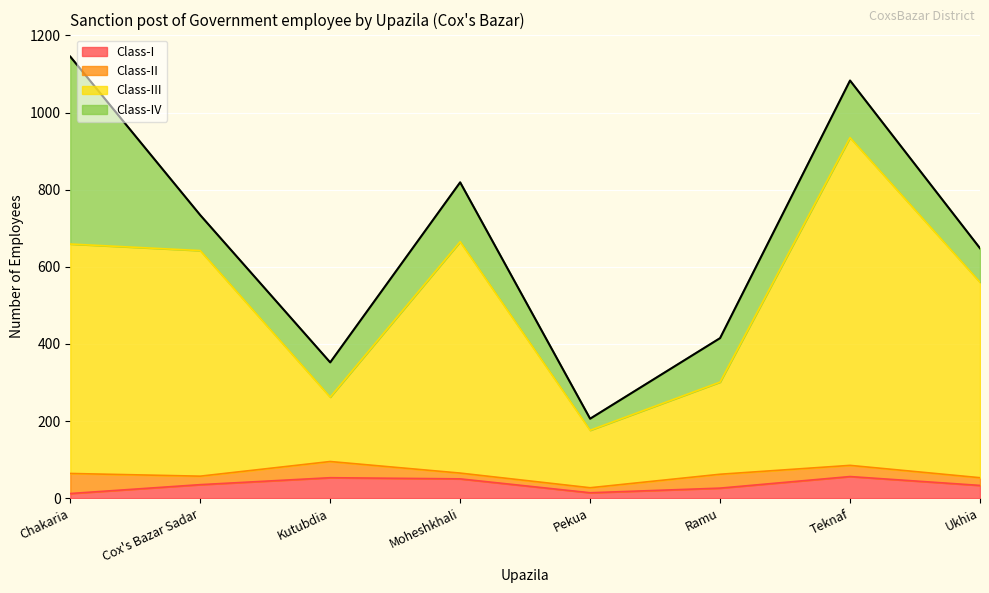

Does the chart display data point markers on the line(s)?

No